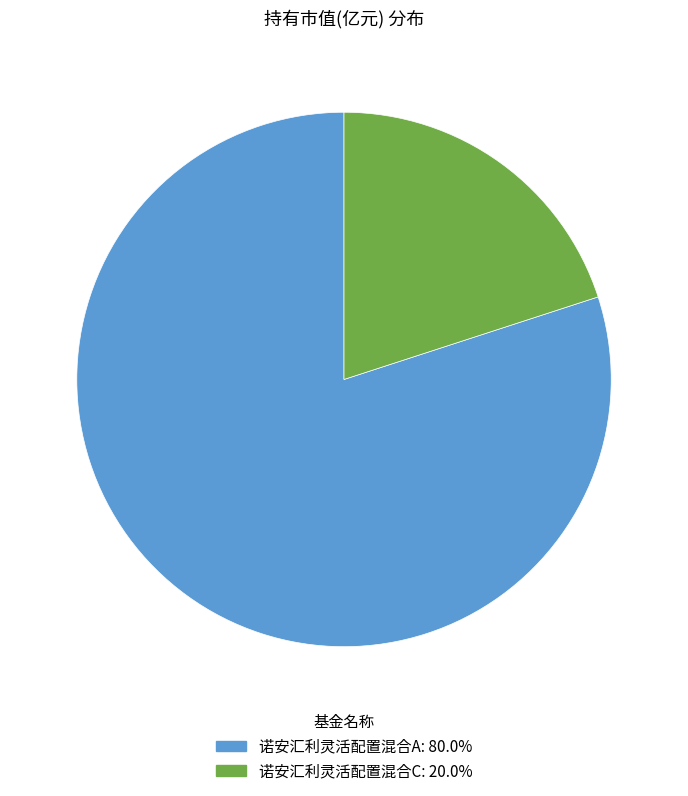

What is the majority slice?

诺安汇利灵活配置混合A